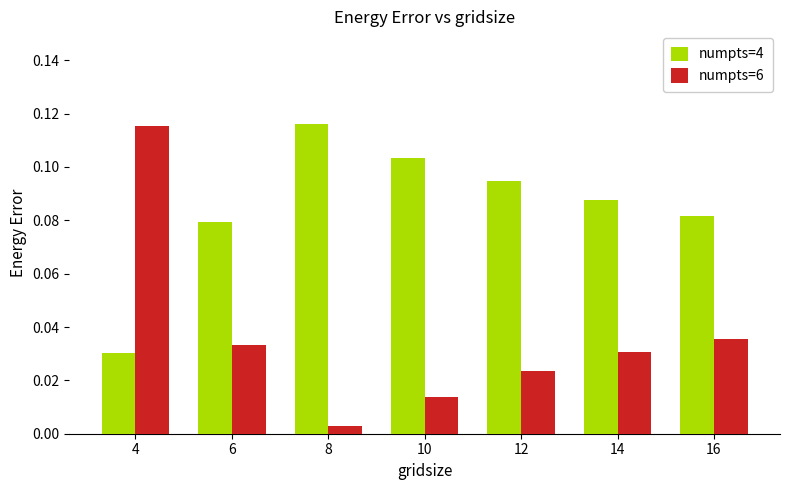

At which category is the sum across all series the highest?

4